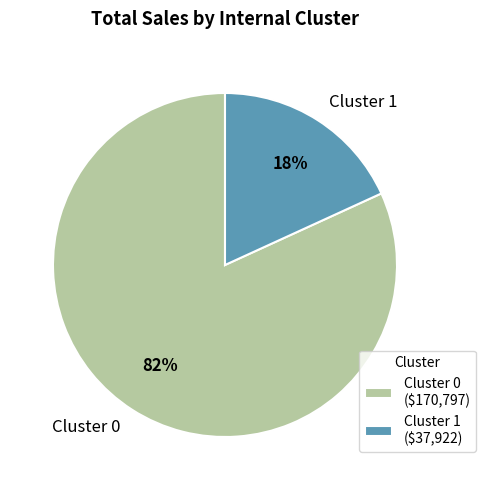

The Cluster 1 slice represents 31% of the pie. True or false?

False